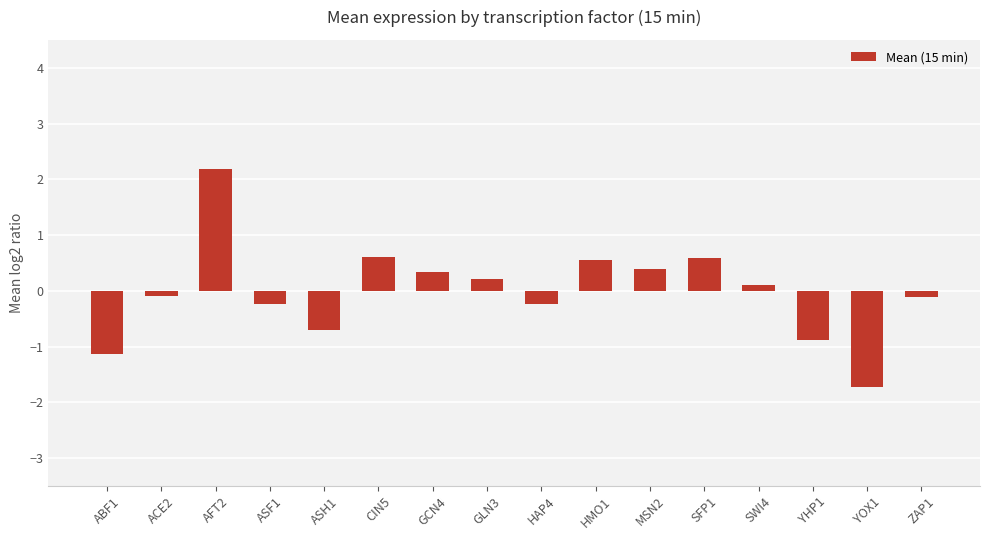

What position from the right is CIN5?

11